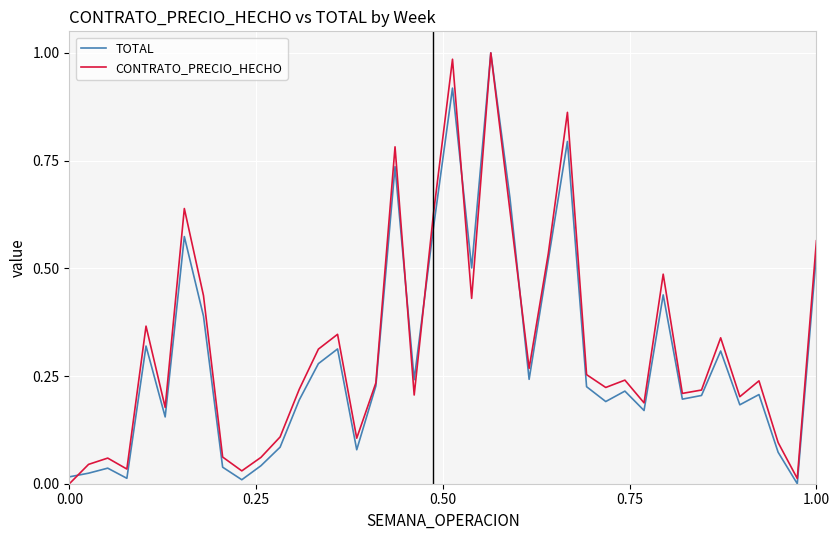

At how many categories does at least one series exceed 0?

40